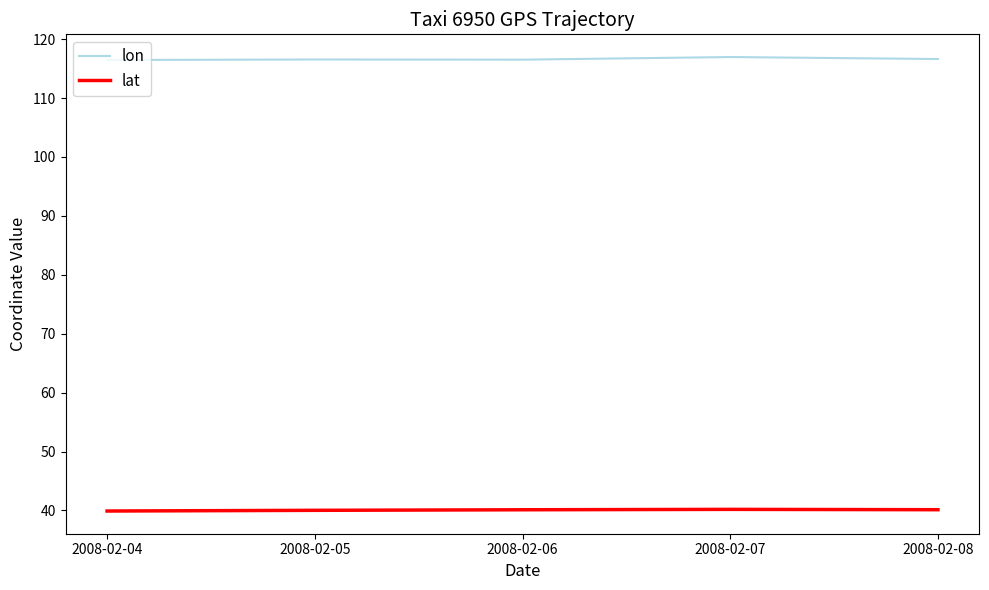

What is the smallest value displayed?

39.9